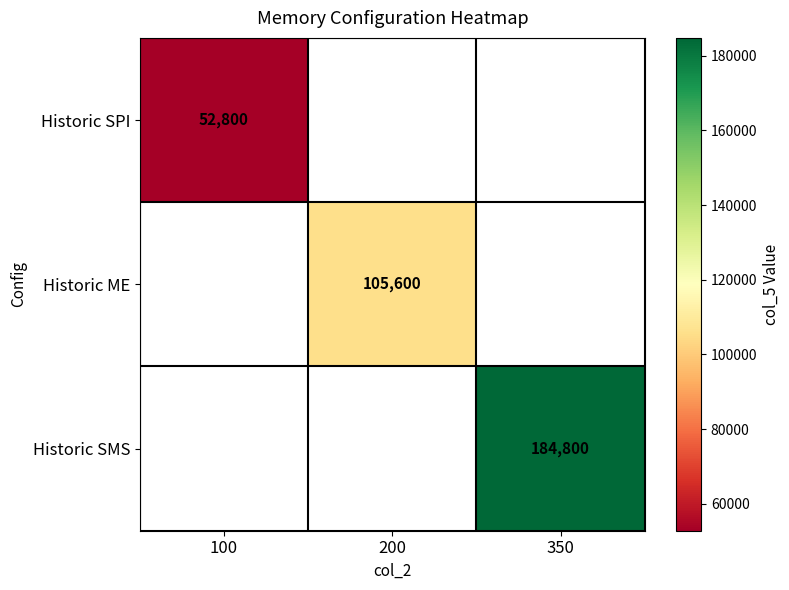

How many distinct data groups are displayed?

3